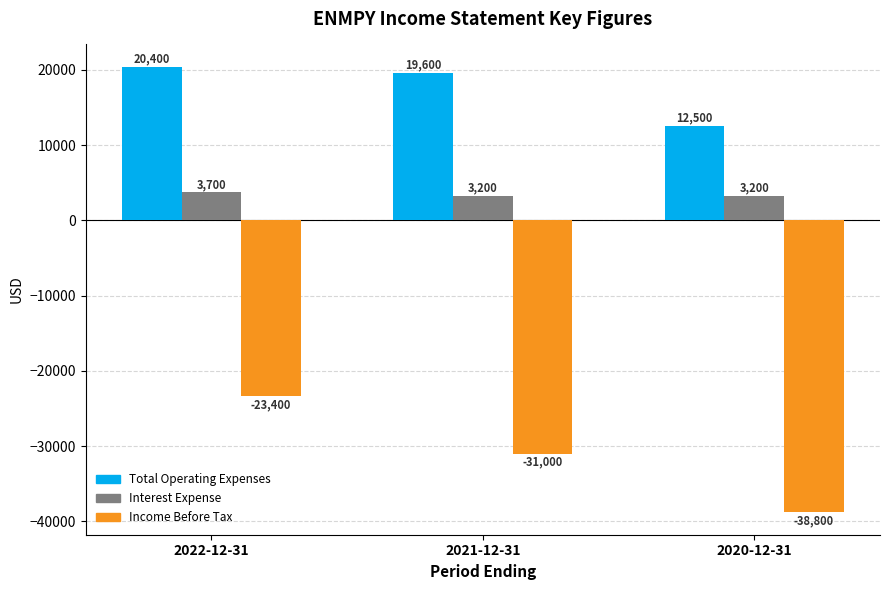

Is it true that Income Before Tax equals -23400 at 2022-12-31?

True